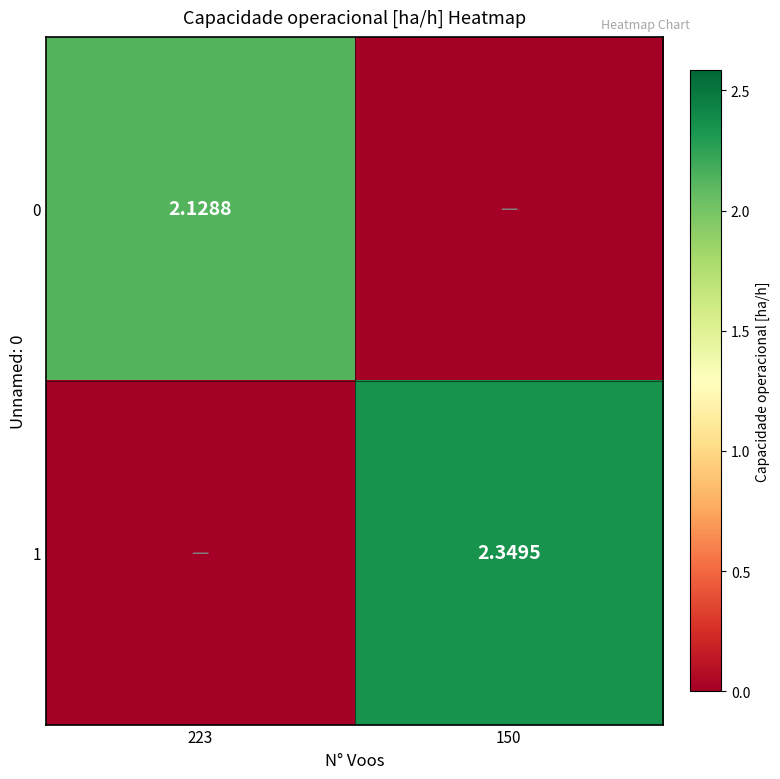

Is the value of 0 at 150 greater than the value of 1 at 150?

No